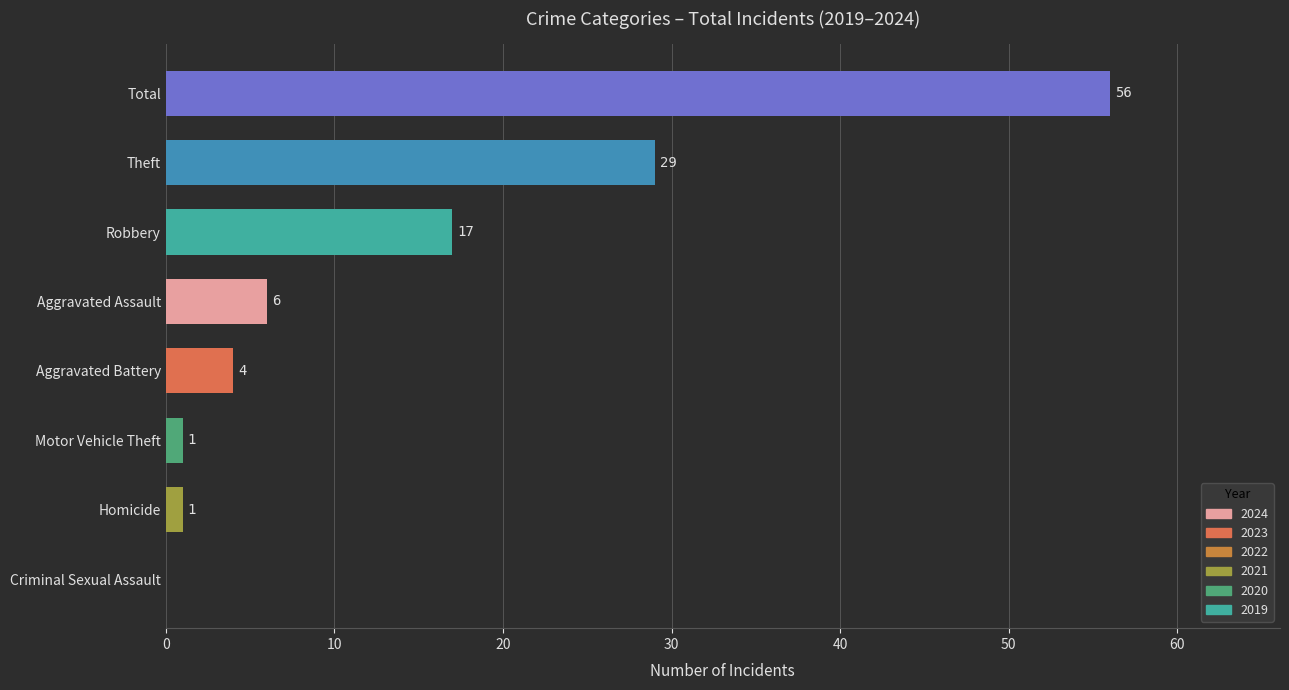

What is the sum of all values?

114